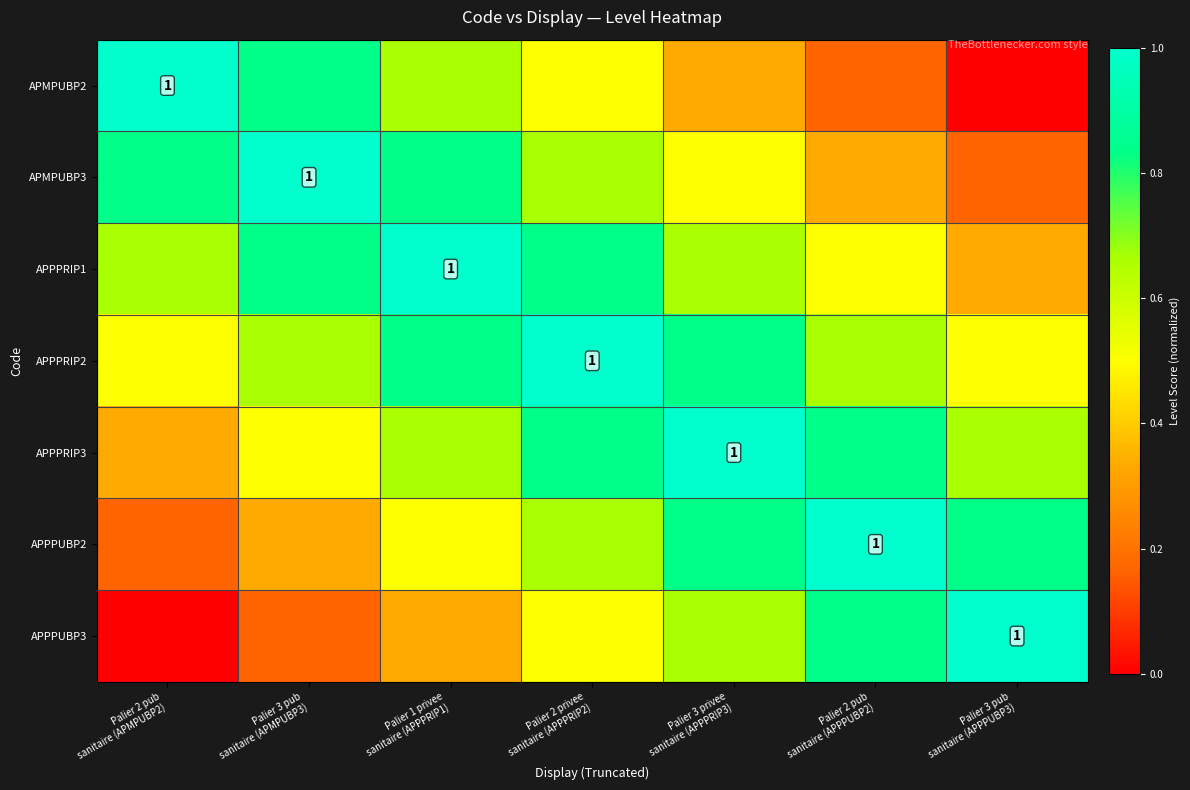

Which series has the largest total across all categories?

APPPRIP2